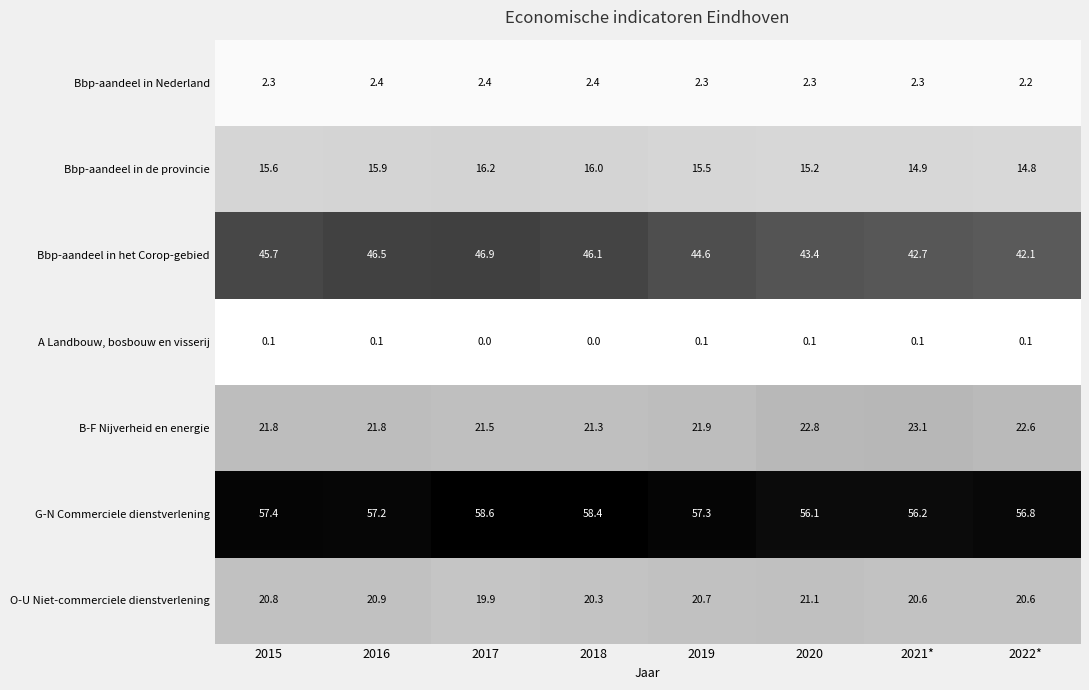

The Bbp-aandeel in het Corop-gebied series shows 11.7 at 2015. True or false?

False